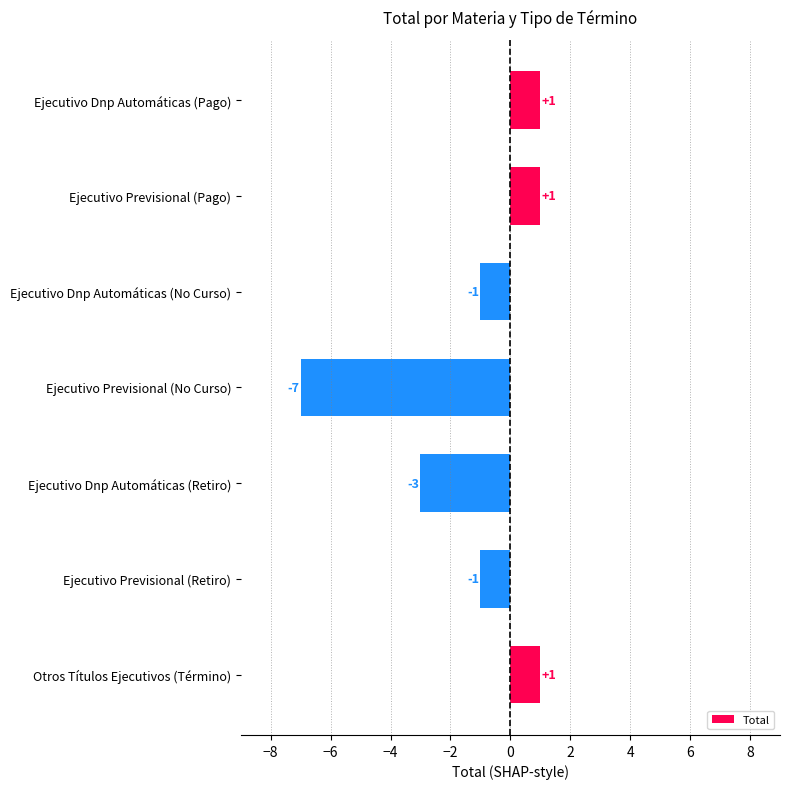

How many distinct data groups are displayed?

1